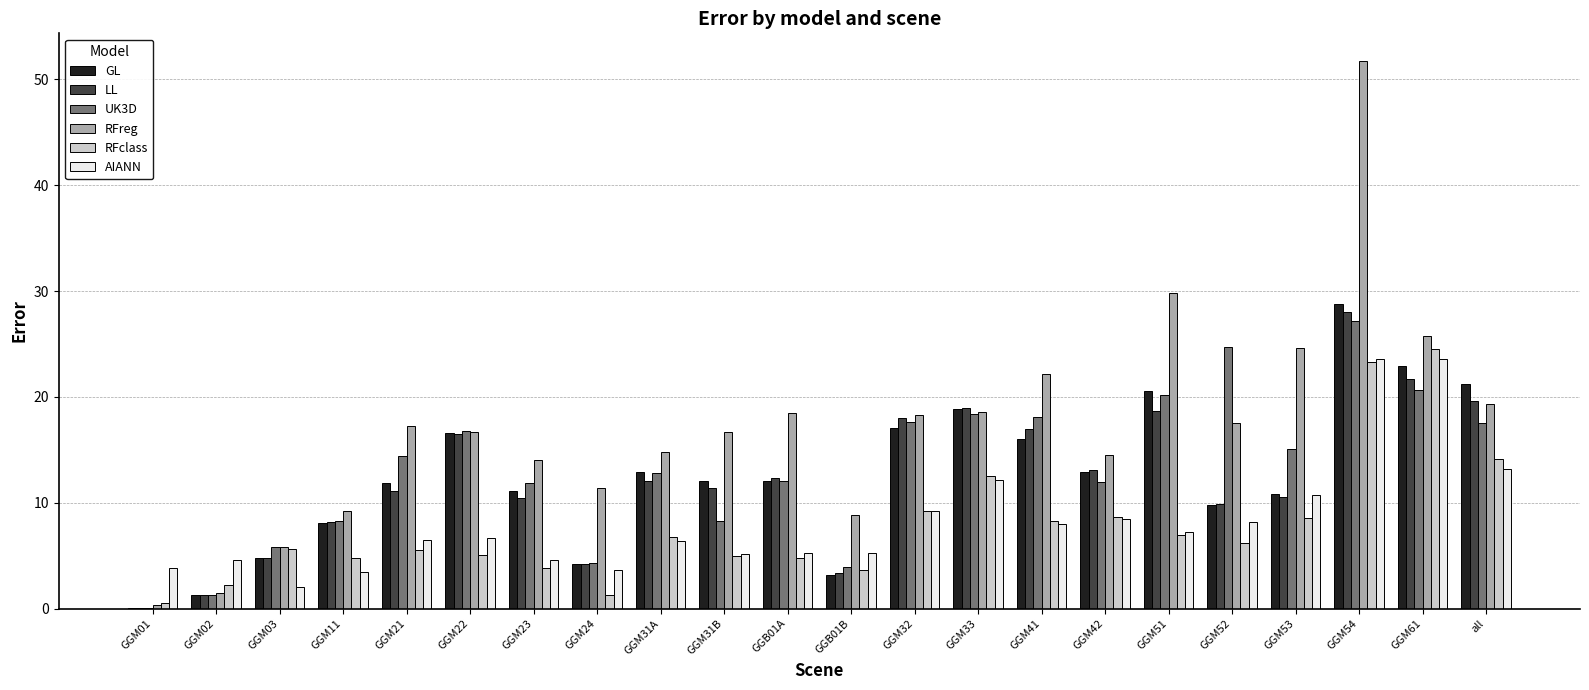

How many data points in RFclass are above 6?

11